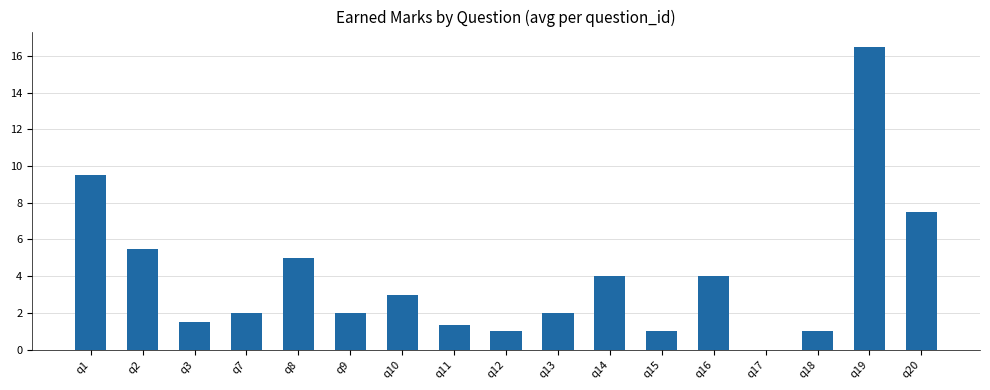

What is the sum of all values?

66.8